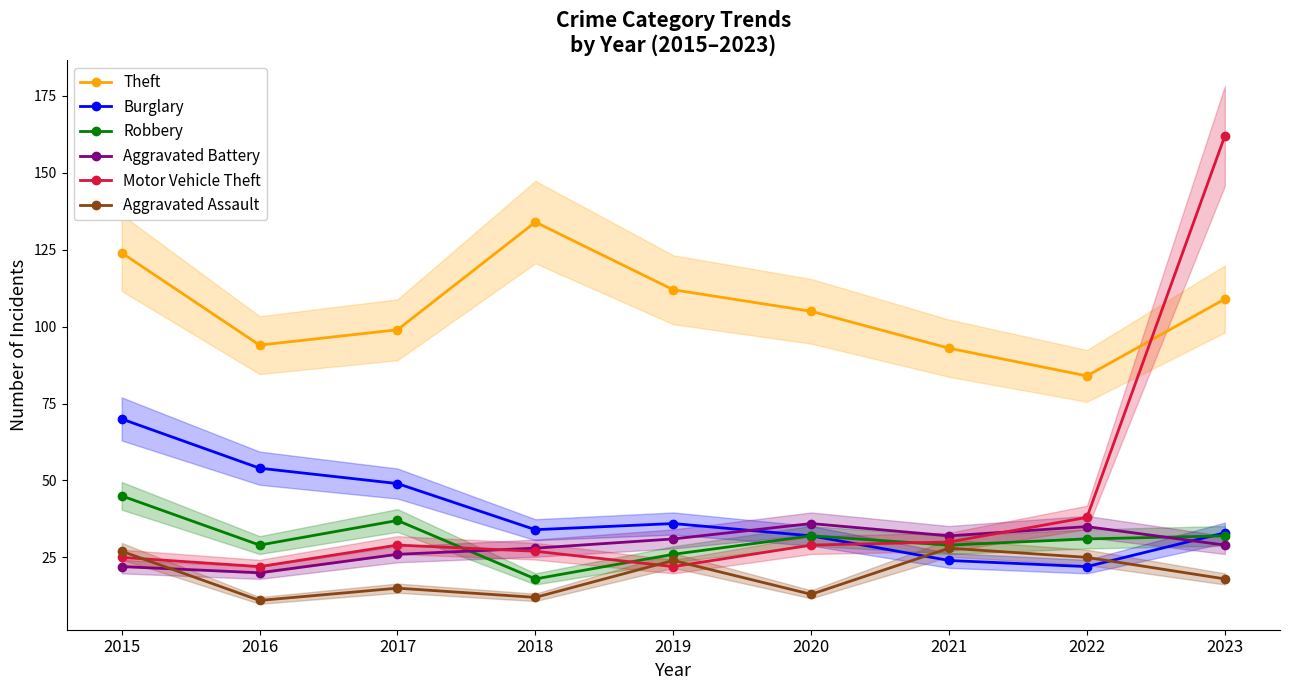

Rank the categories by Burglary value from highest to lowest.

2015, 2016, 2017, 2019, 2018, 2023, 2020, 2021, 2022